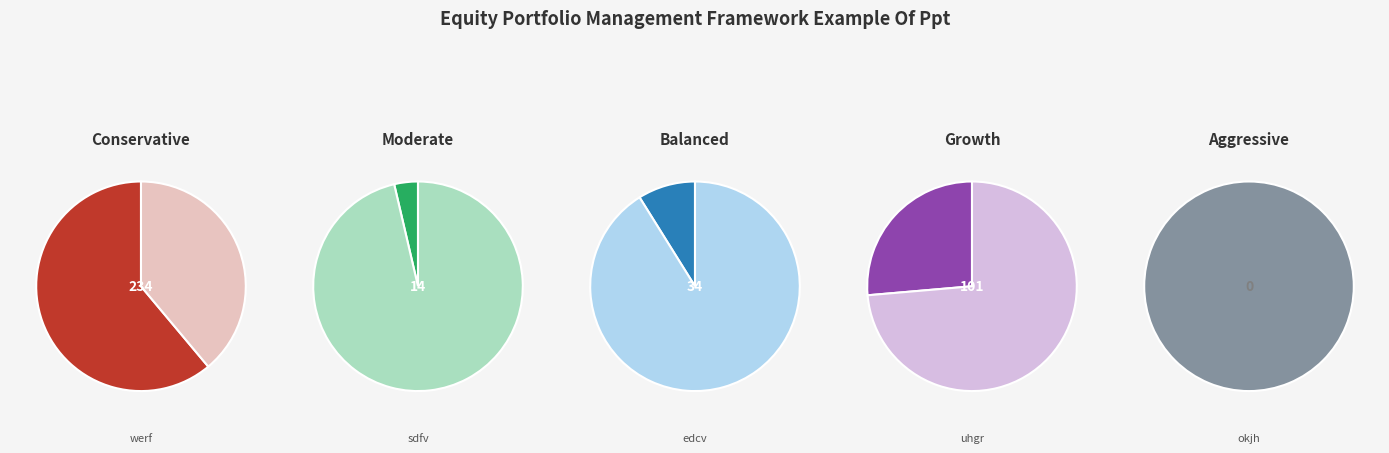

The okjh slice represents 0% of the pie. True or false?

True